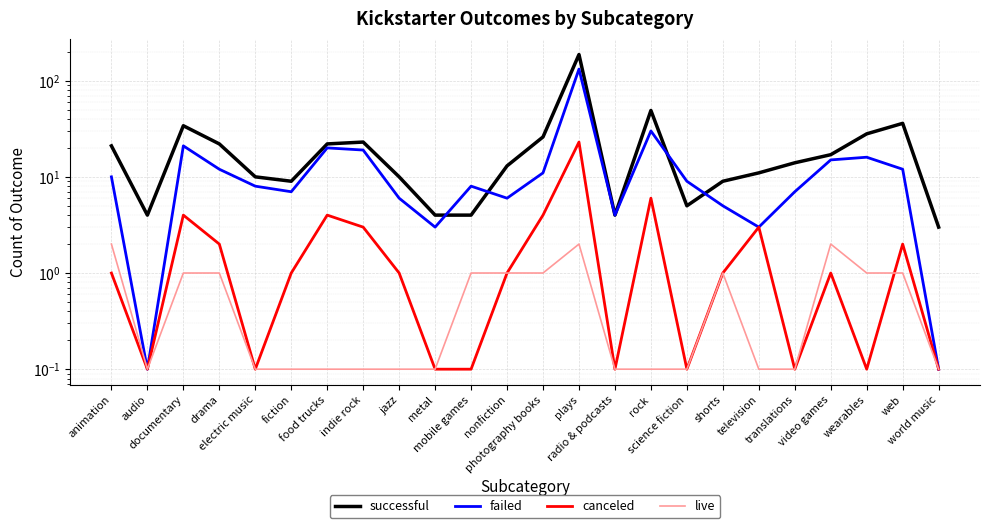

True or false: live and successful intersect in this chart.

False